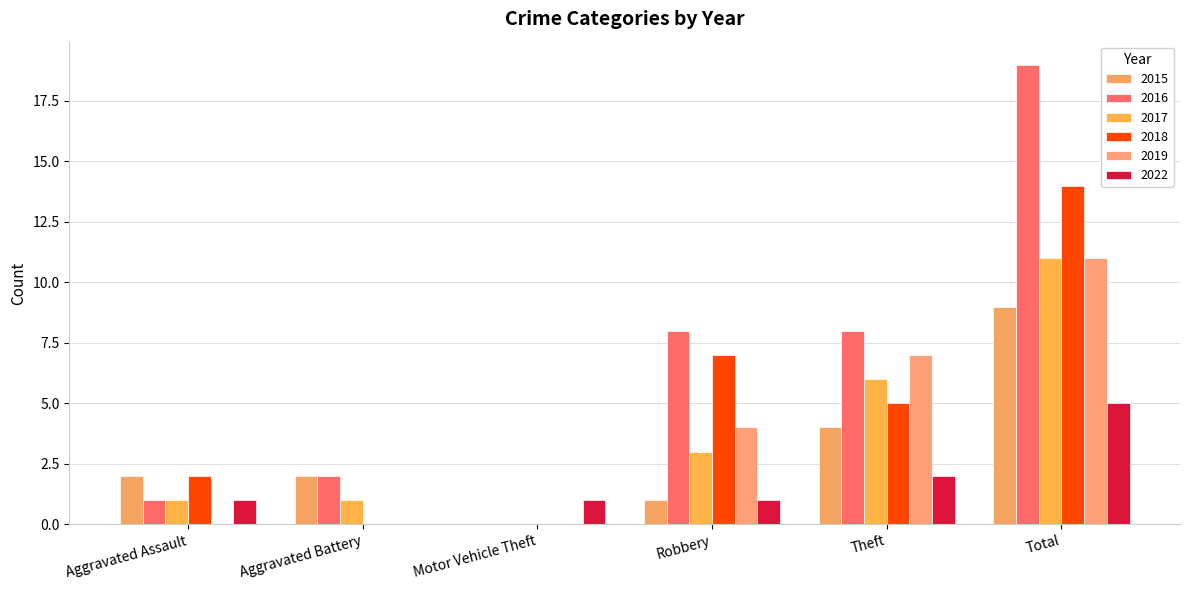

How many positive values does the 2017 series have?

5